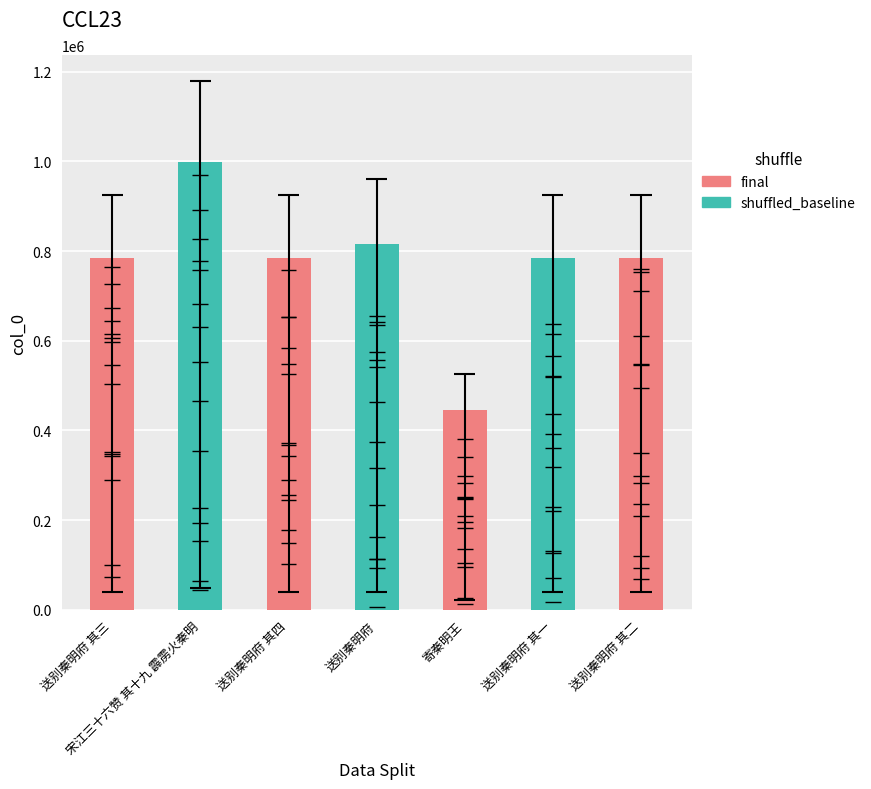

What is the difference between the maximum and second lowest values?

214651